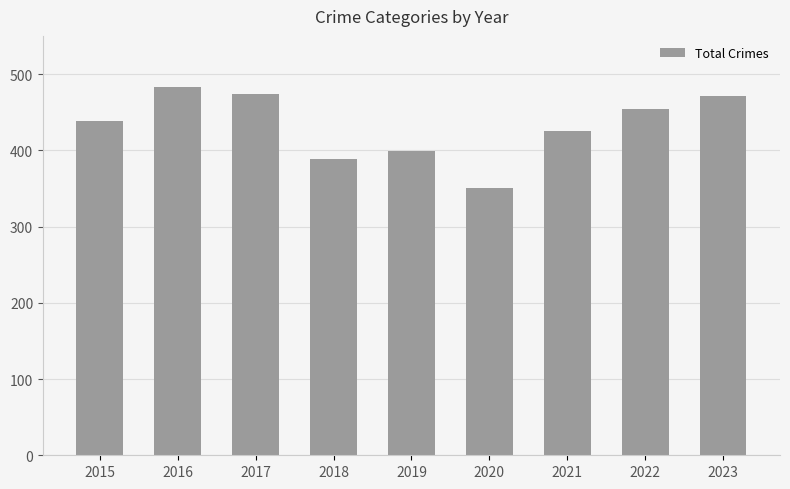

Between 2015 and 2022, which is larger?

2022